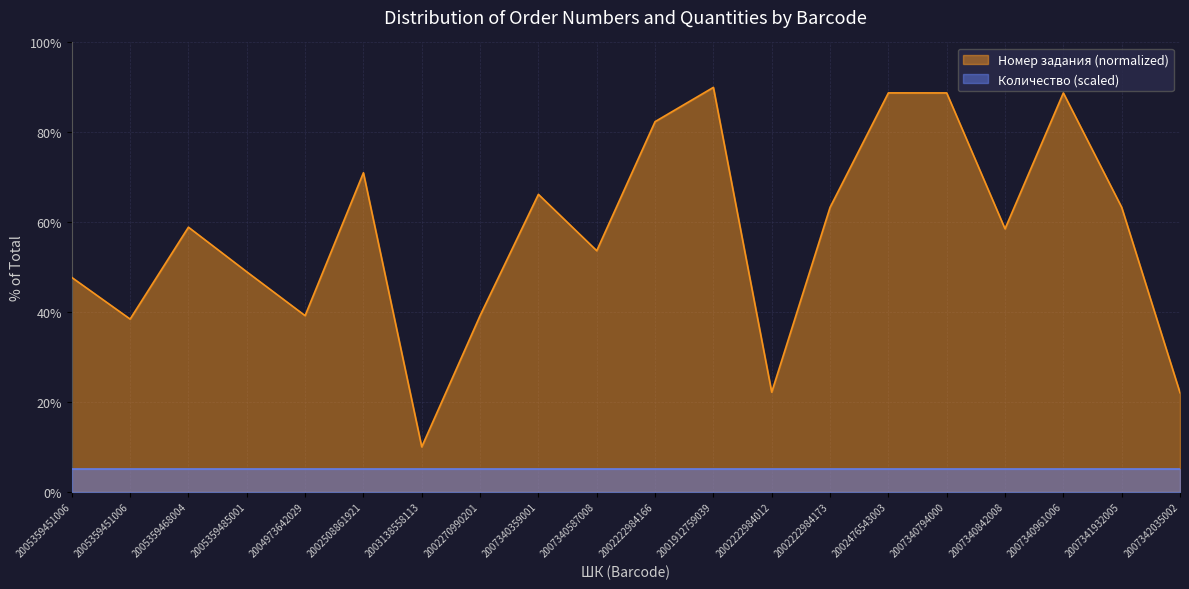

How many data points does each series have?

20